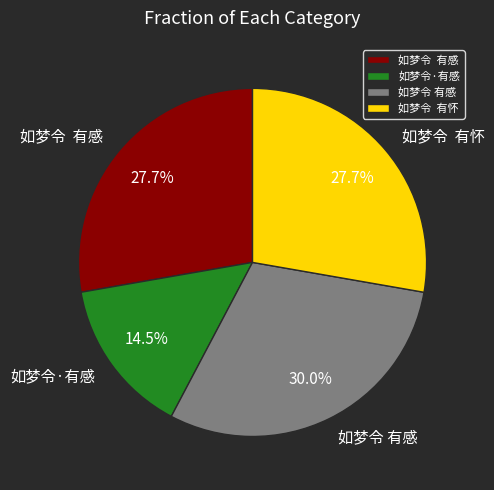

Does any single category account for the majority?

No